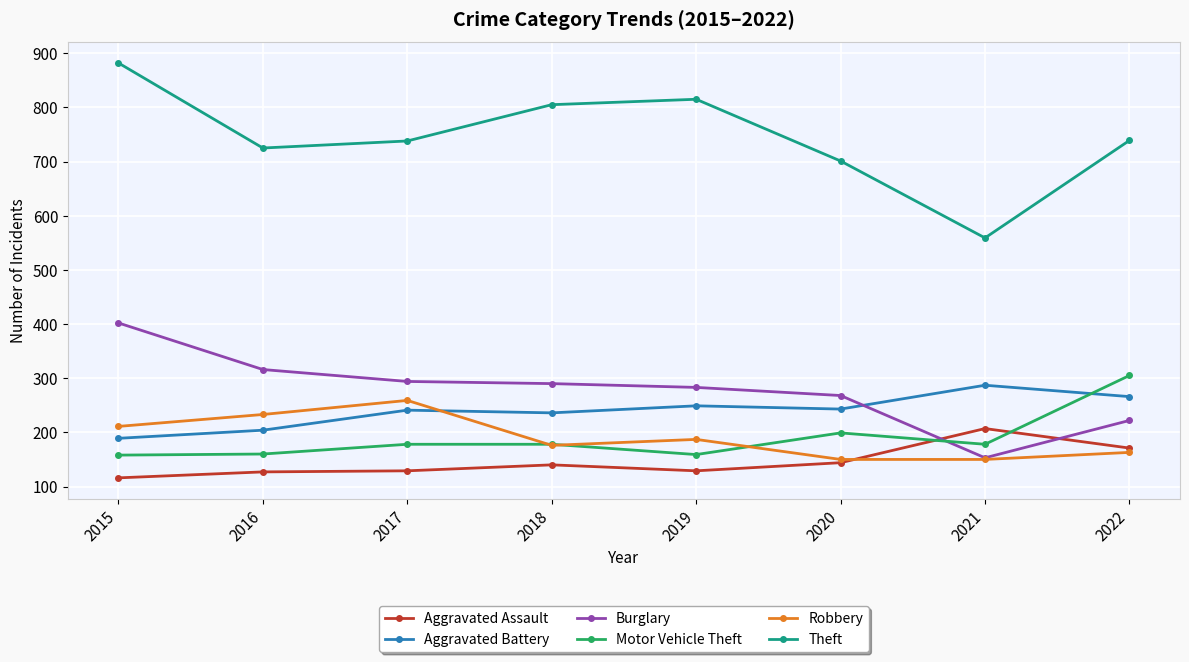

True or false: Theft has more than 1 interior local peaks.

False